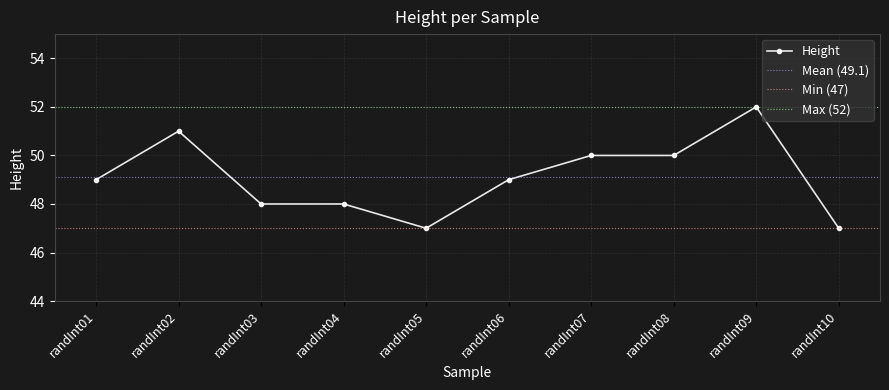

Which has a higher value, randInt07 or randInt03?

randInt07